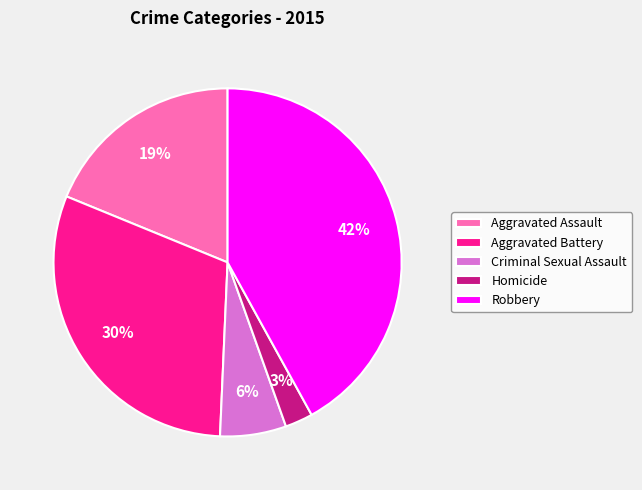

To the nearest percent, what portion does Criminal Sexual Assault represent?

6%